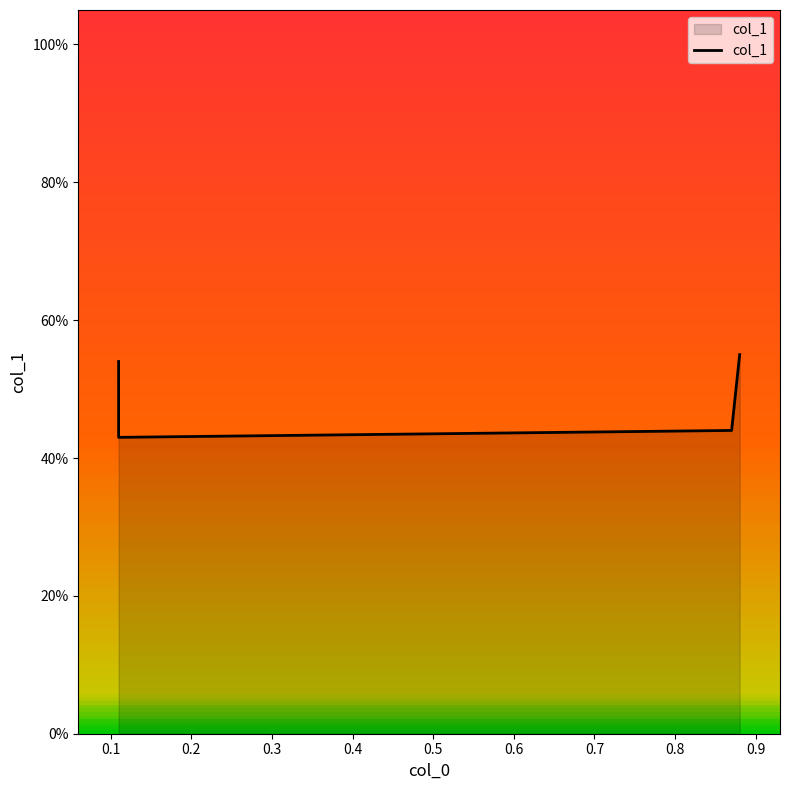

What is the smallest value displayed?

0.4